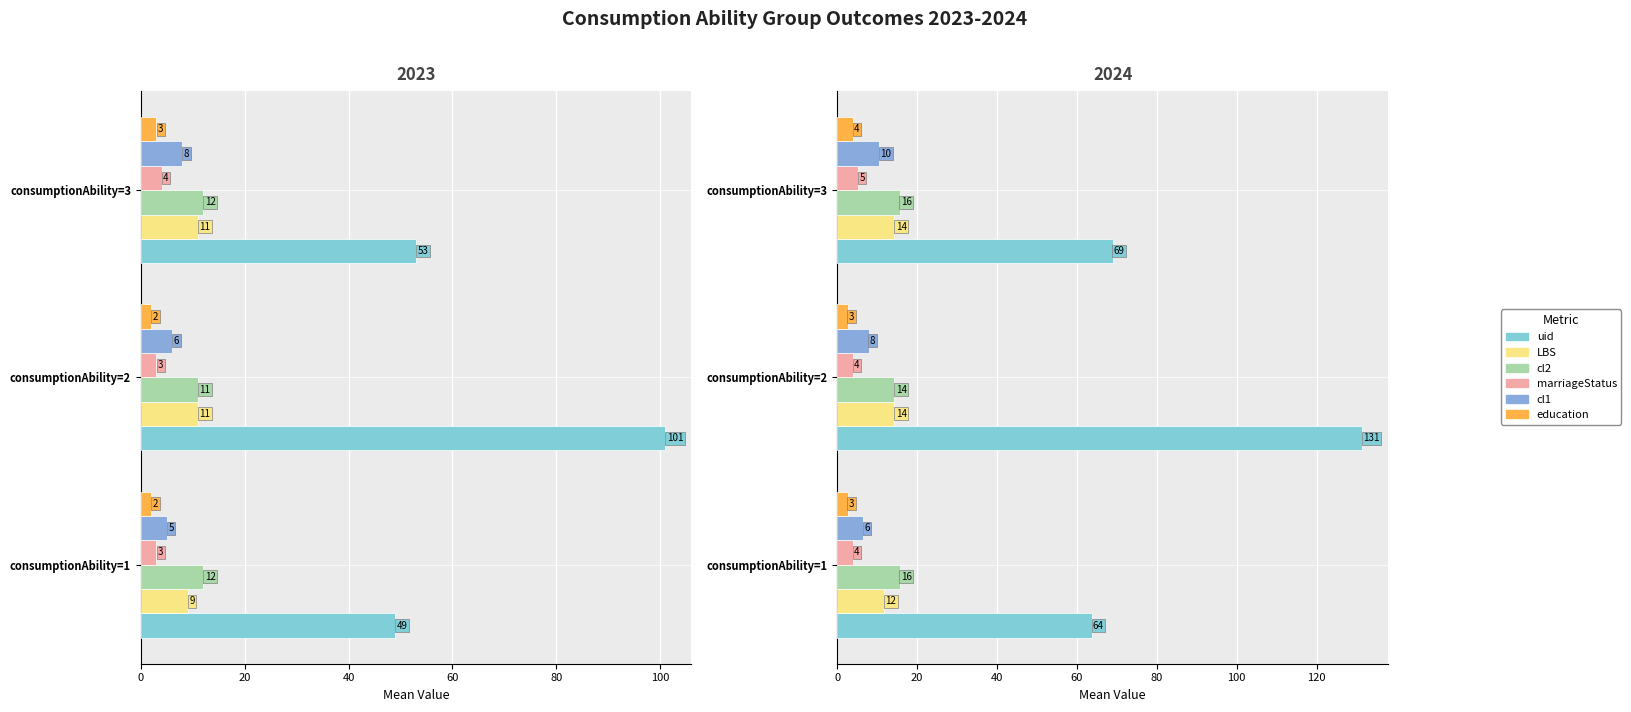

Is the value of marriageStatus at consumptionAbility=1 greater than the value of uid at consumptionAbility=2?

No